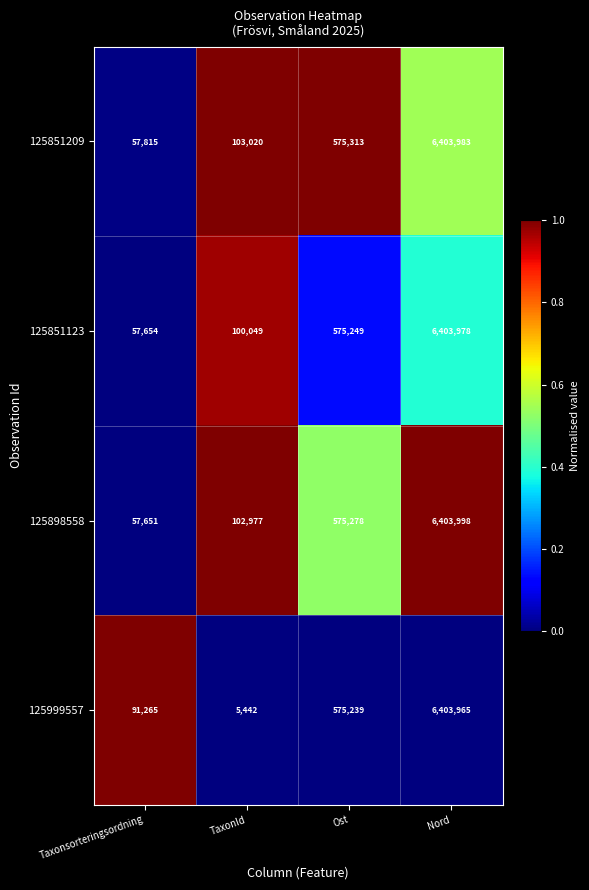

What is the difference between the maximum and second lowest values in the 125999557 series?

6312700